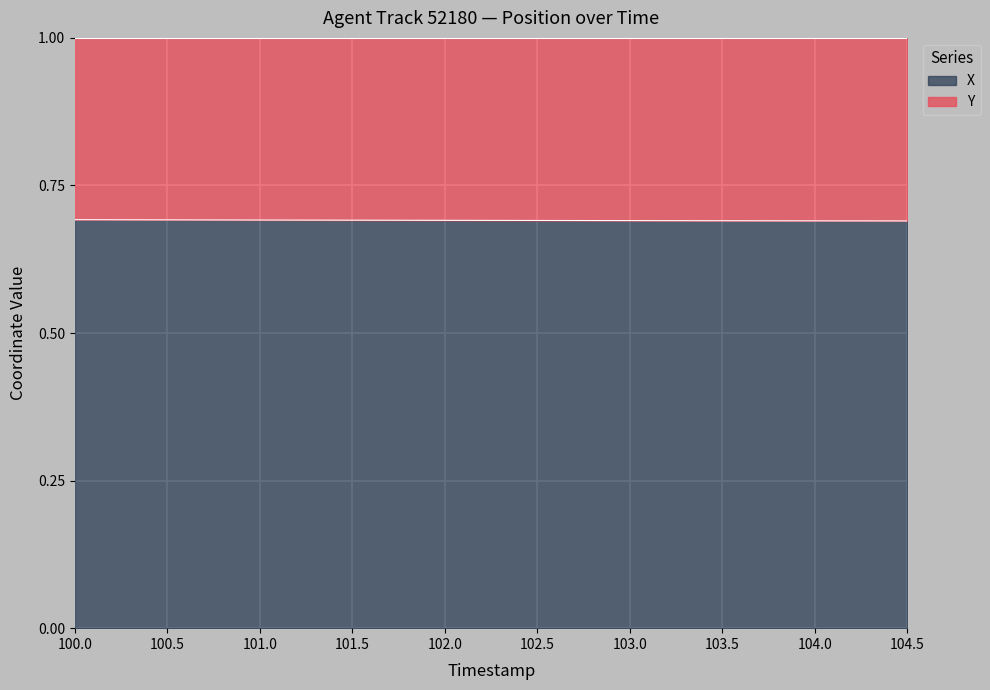

How many lines are shown in the chart?

2